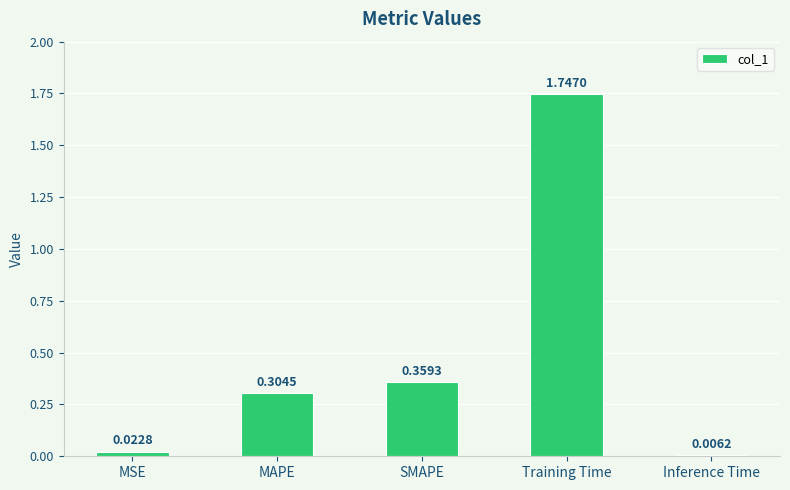

What is the average value?

0.5